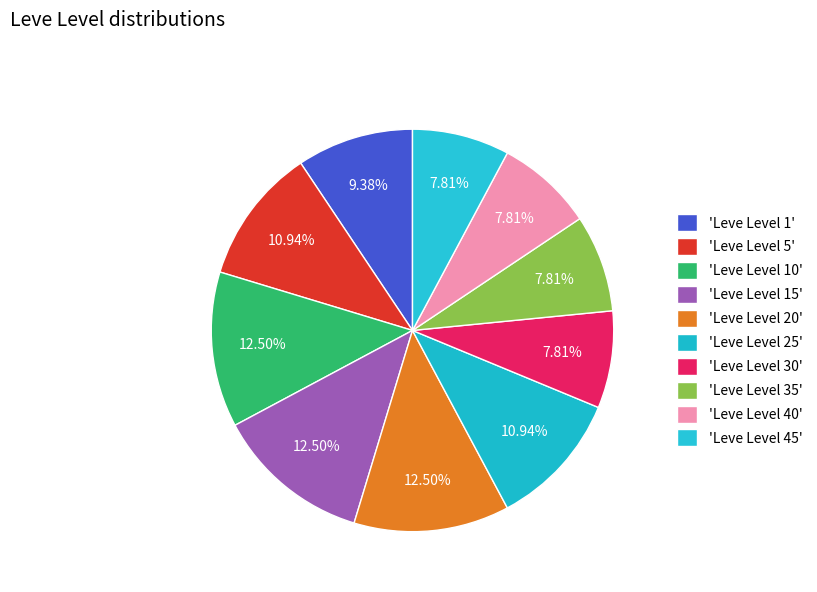

Which slice is the smallest?

Leve Level 30